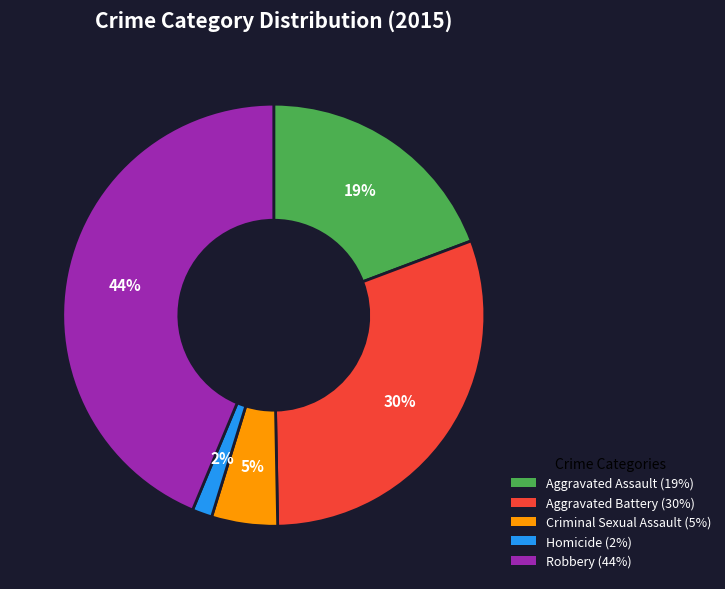

To the nearest percent, what percentage of the pie is Robbery?

44%